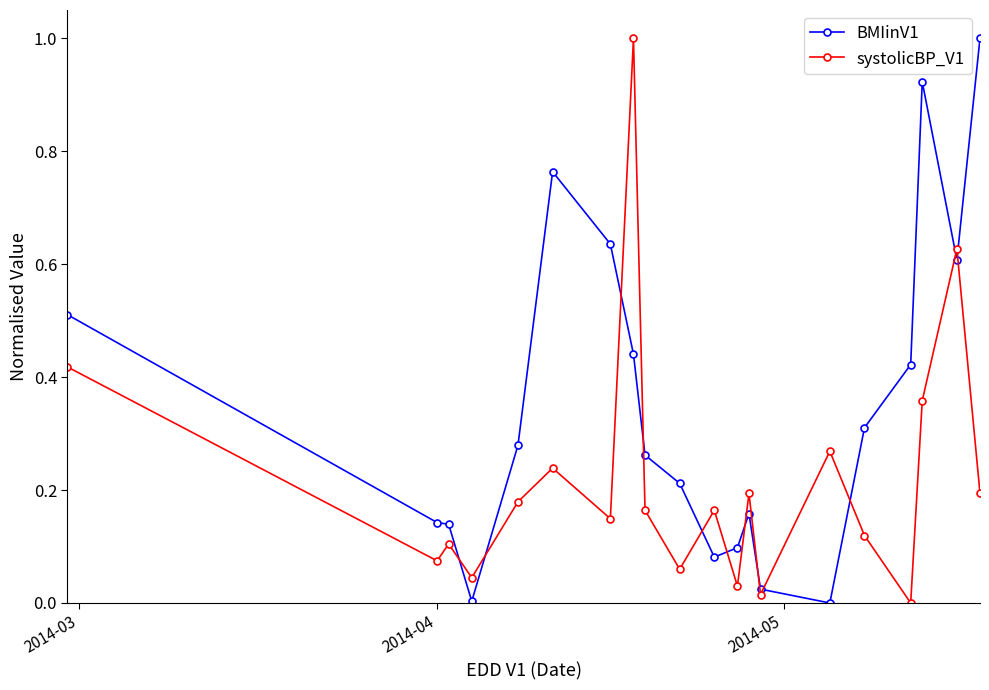

What is the highest value of the BMIinV1 series?

1.0